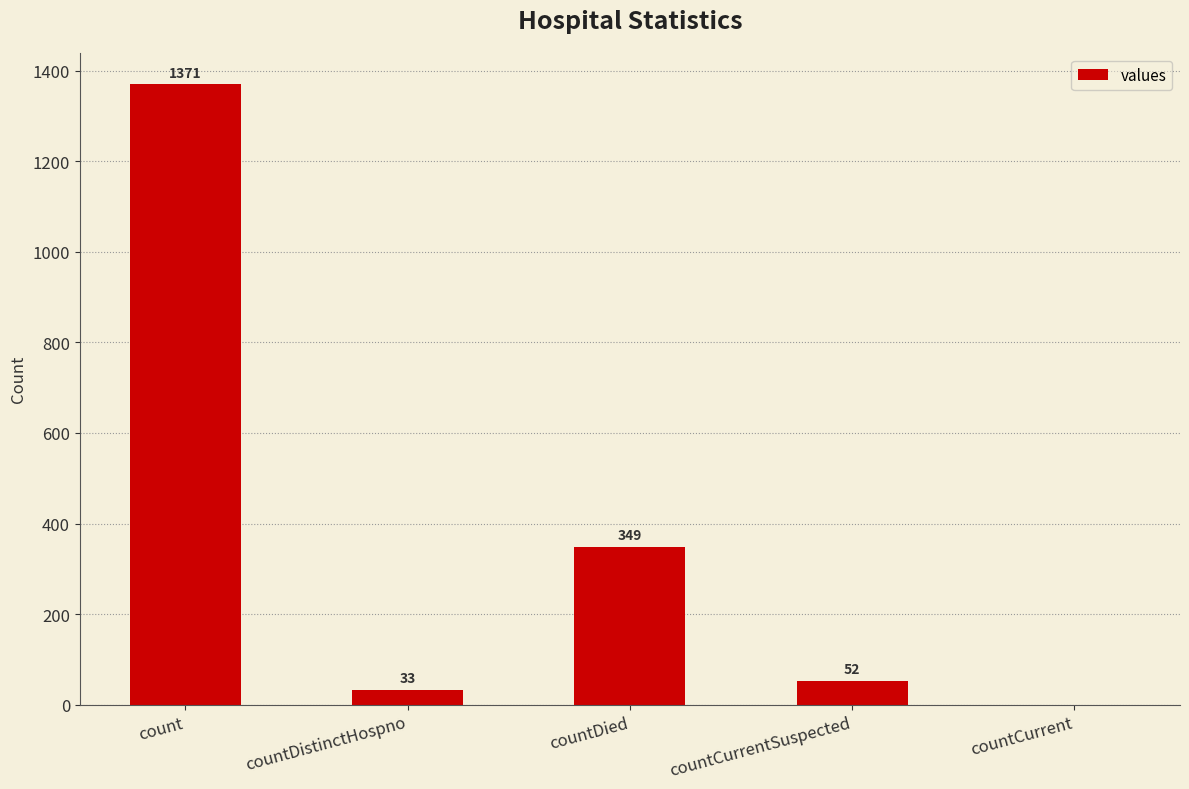

Is it true that the value at countCurrent is 0?

True